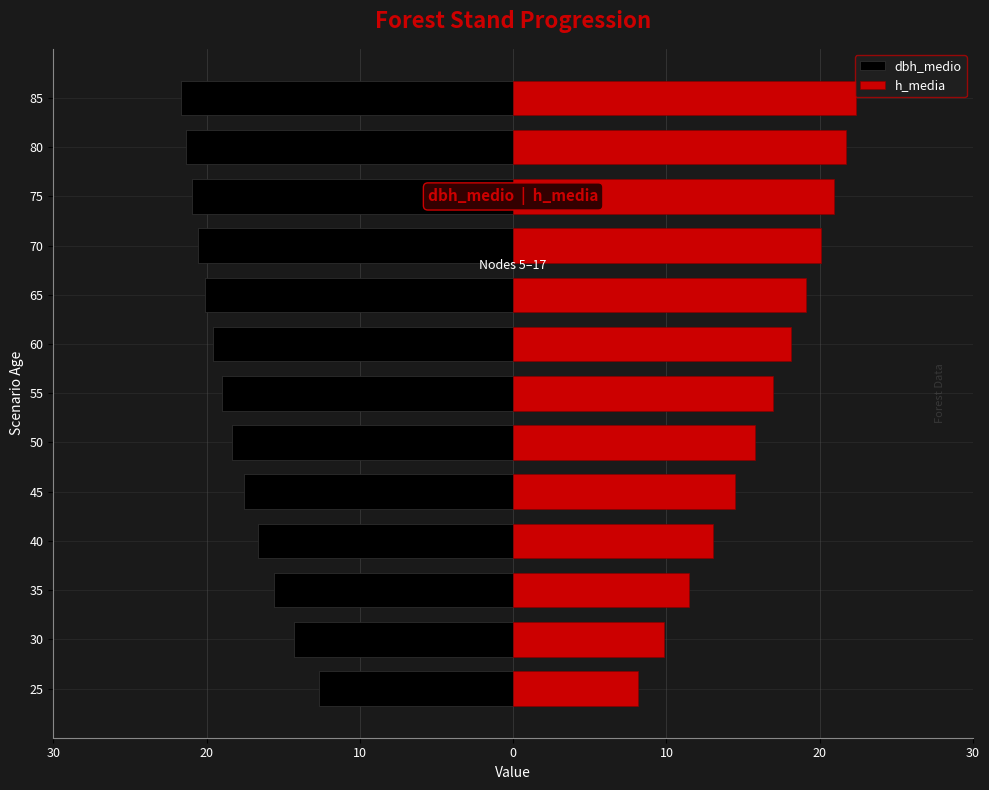

How many data points in h_media are above 16?

7